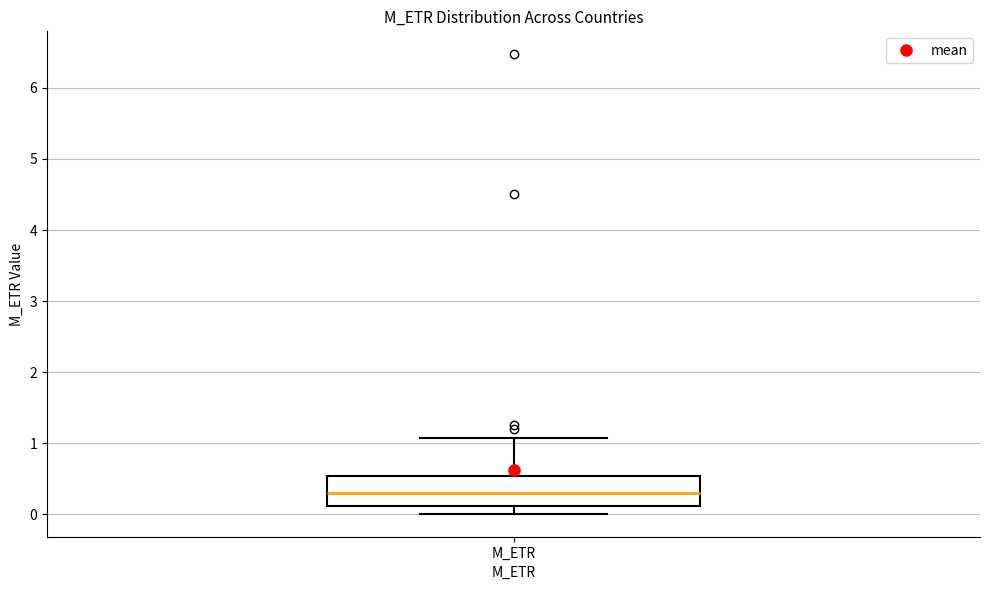

Read this box plot against the y-axis: the position of the median line, the range covered by the box, and the ends of both whiskers. The values are not printed on the chart, so give them approximately, as read against the axis.

median 0.3, box 0.1 to 0.5, whiskers 0.0 to 1.1